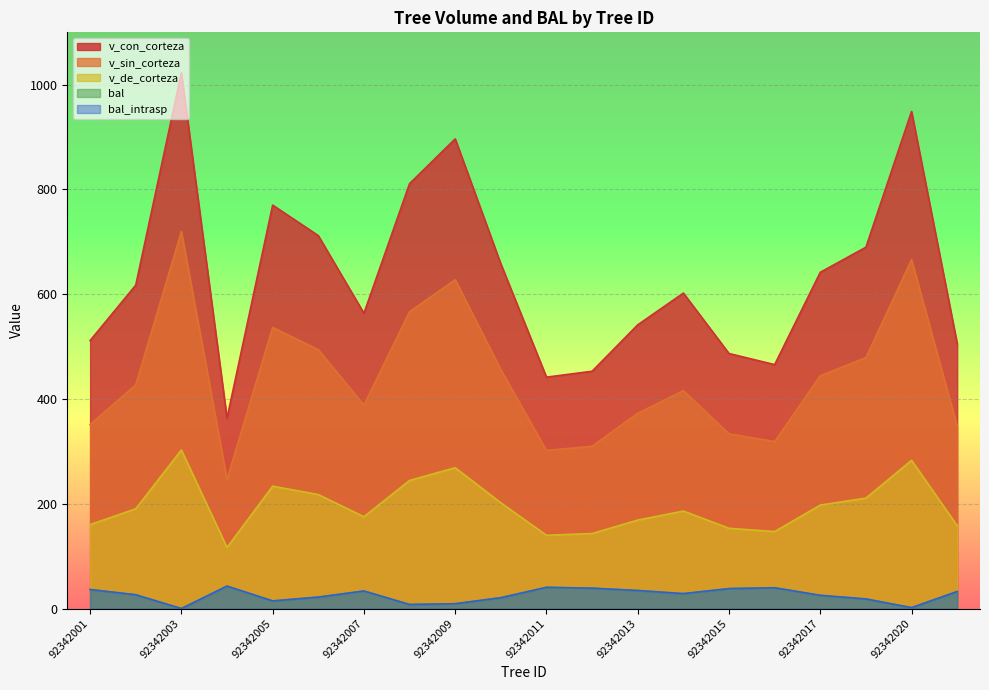

Reading left to right, extract all data points from this chart.

bal: 92342001=36.3	92342002=26.3	92342003=0.0	92342004=42.8	92342005=14.6	92342006=21.9	92342007=33.5	92342008=7.8	92342009=9.2	92342010=20.7	92342011=40.5	92342012=38.9	92342013=34.4	92342014=28.5	92342015=38.1	92342016=39.7	92342017=25.2	92342018=18.3	92342020=1.7	92342021=32.5
bal_intrasp: 92342001=36.3	92342002=26.3	92342003=0.0	92342004=42.8	92342005=14.6	92342006=21.9	92342007=33.5	92342008=7.8	92342009=9.2	92342010=20.7	92342011=40.5	92342012=38.9	92342013=34.4	92342014=28.5	92342015=38.1	92342016=39.7	92342017=25.2	92342018=18.3	92342020=1.7	92342021=32.5
v_con_corteza: 92342001=511.6	92342002=617.4	92342003=1022.7	92342004=363.4	92342005=770.2	92342006=712.0	92342007=563.7	92342008=811.1	92342009=896.6	92342010=658.0	92342011=441.8	92342012=453.0	92342013=541.6	92342014=602.2	92342015=486.9	92342016=465.7	92342017=642.0	92342018=689.8	92342020=948.9	92342021=505.8
v_sin_corteza: 92342001=351.4	92342002=426.9	92342003=720.0	92342004=246.8	92342005=536.6	92342006=494.3	92342007=388.4	92342008=566.6	92342009=627.8	92342010=456.1	92342011=301.9	92342012=309.8	92342013=372.8	92342014=416.1	92342015=333.6	92342016=318.7	92342017=444.4	92342018=479.0	92342020=666.0	92342021=347.6
v_de_corteza: 92342001=160.3	92342002=190.4	92342003=302.7	92342004=116.6	92342005=233.6	92342006=217.7	92342007=175.3	92342008=244.6	92342009=268.8	92342010=201.9	92342011=139.9	92342012=143.2	92342013=168.9	92342014=186.2	92342015=153.2	92342016=147.0	92342017=197.5	92342018=210.8	92342020=282.9	92342021=158.2